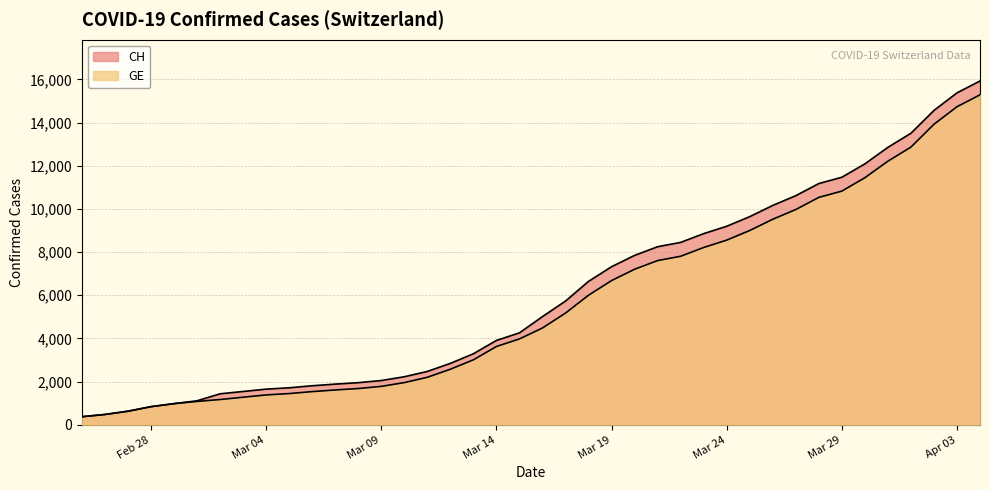

List the series in order of their overall mean, highest first.

CH, GE